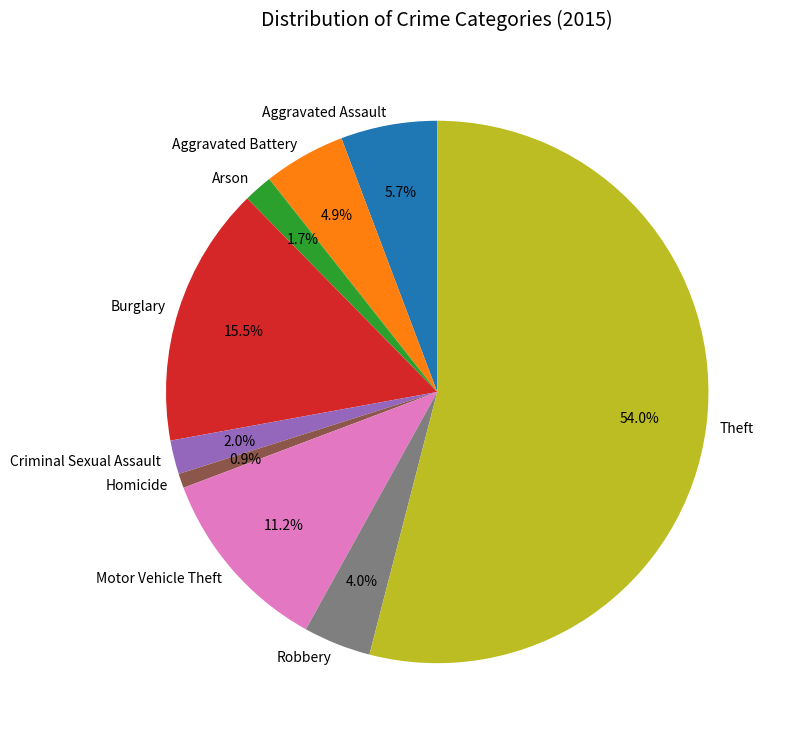

How many slices are in this pie chart?

9